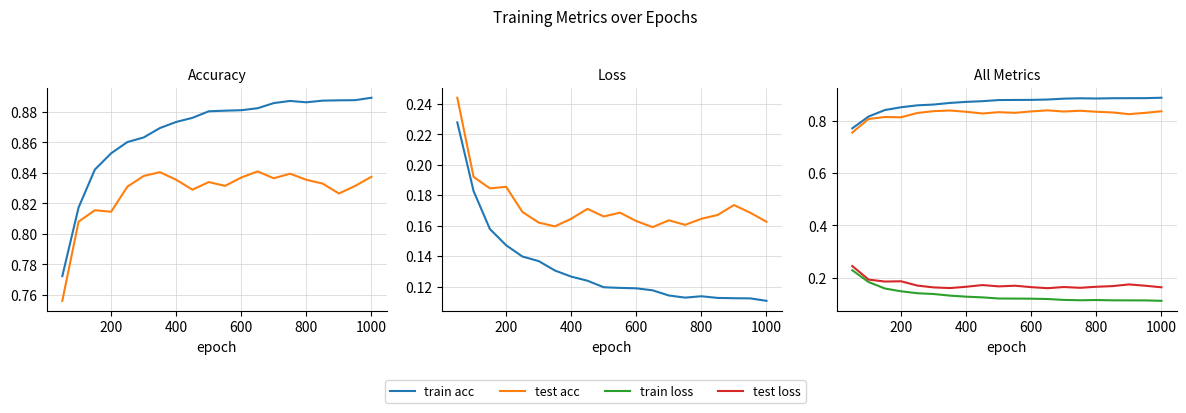

What is the maximum value for train acc?

0.9